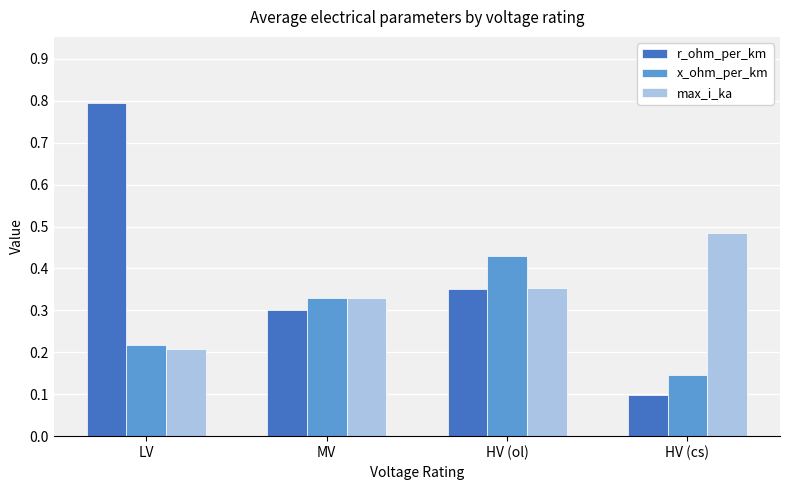

Count the r_ohm_per_km values in the range 0 to 1.

4